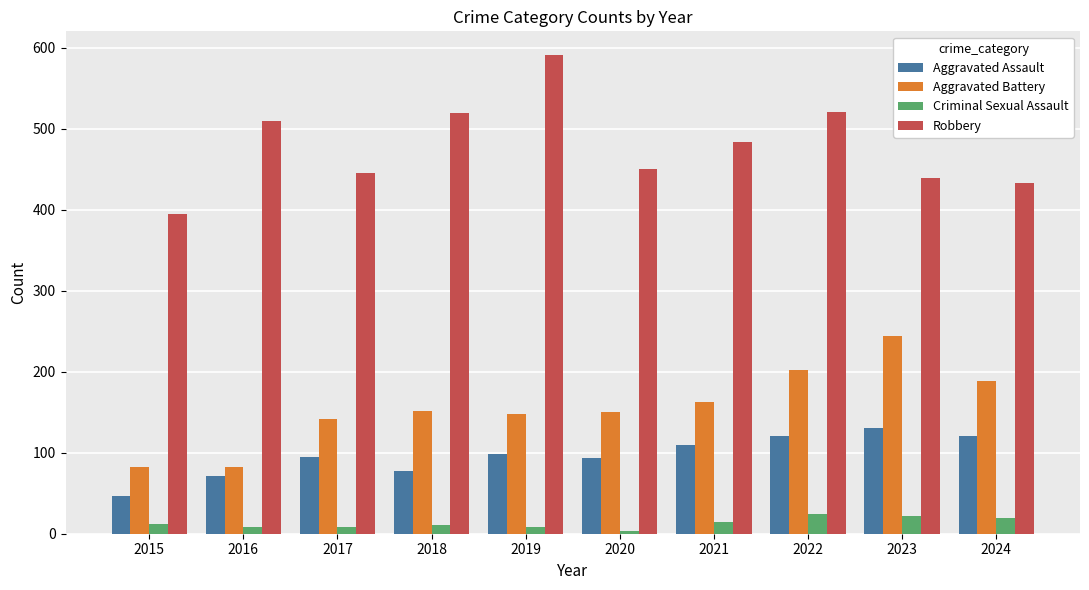

How many data points does each series have?

10